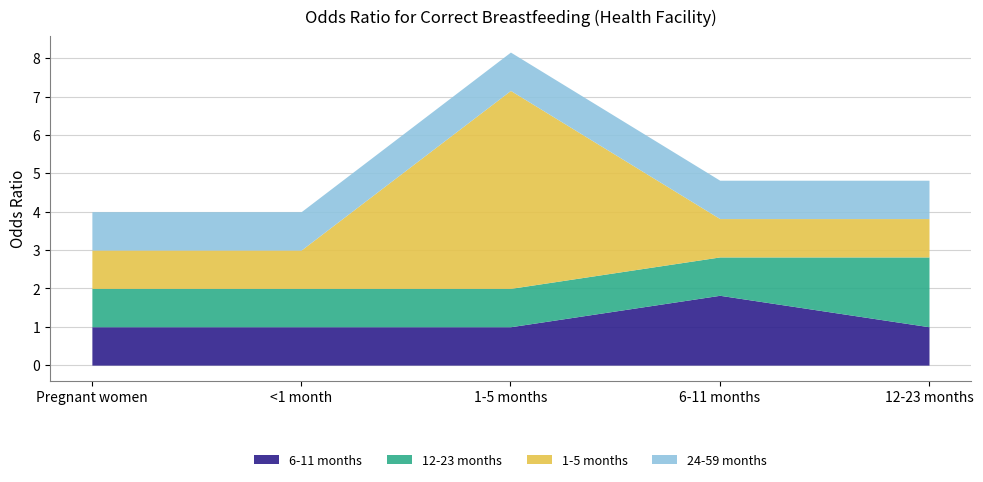

What are all the series names shown in the legend?

6-11 months, 12-23 months, 1-5 months, 24-59 months